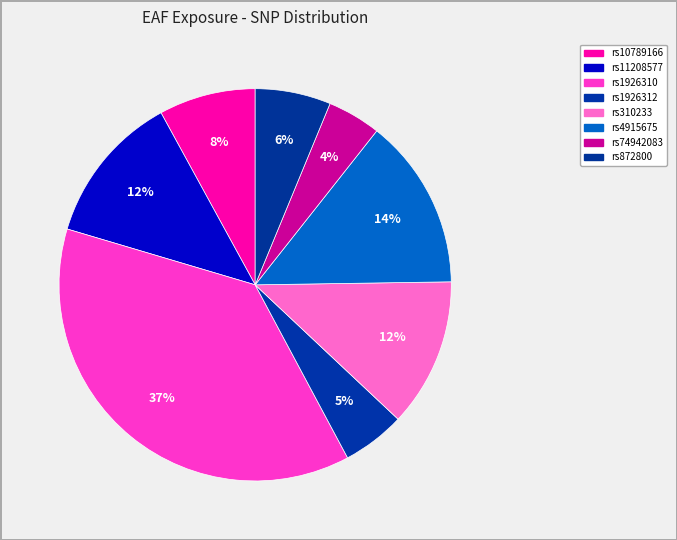

True or false: rs1926310 accounts for 37% of the total.

True